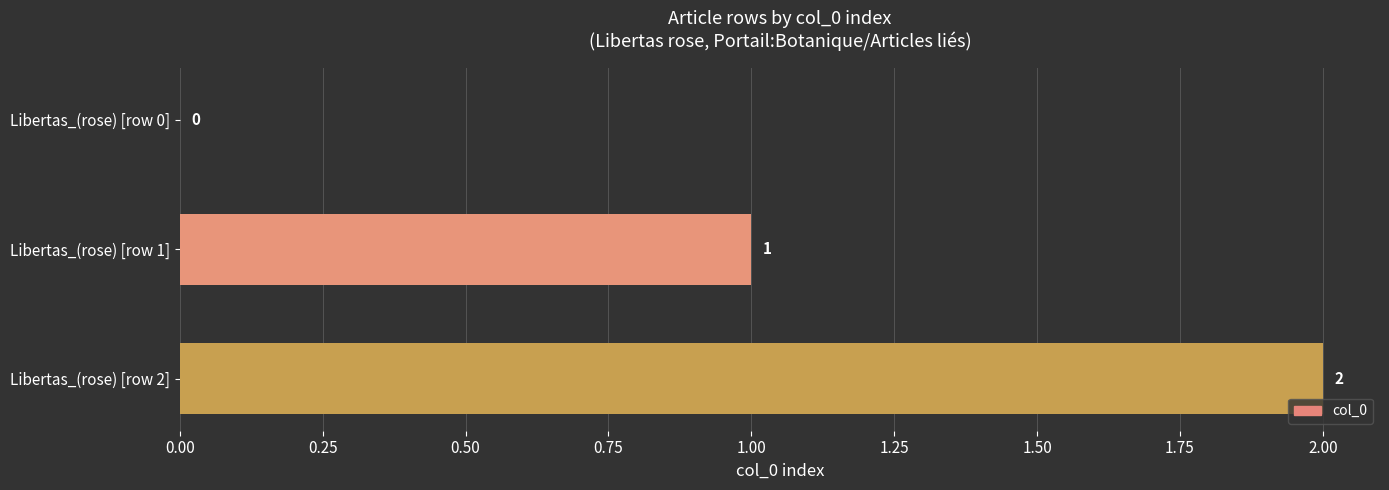

At which label is the value closest to 1?

Libertas_(rose) [row 1]